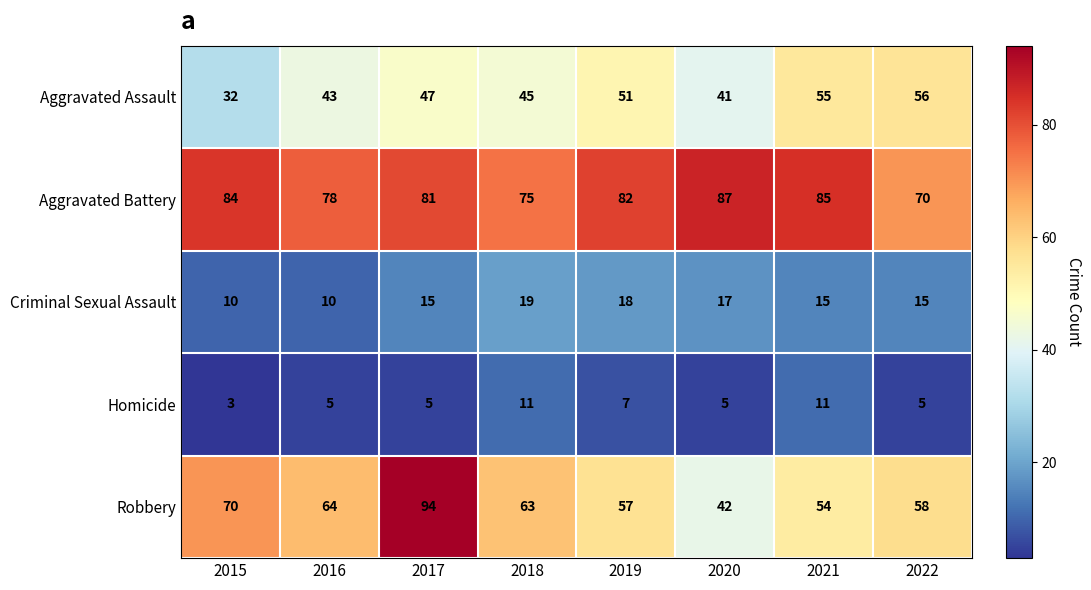

What is the sum of the Robbery values at 2022 and 2019?

115